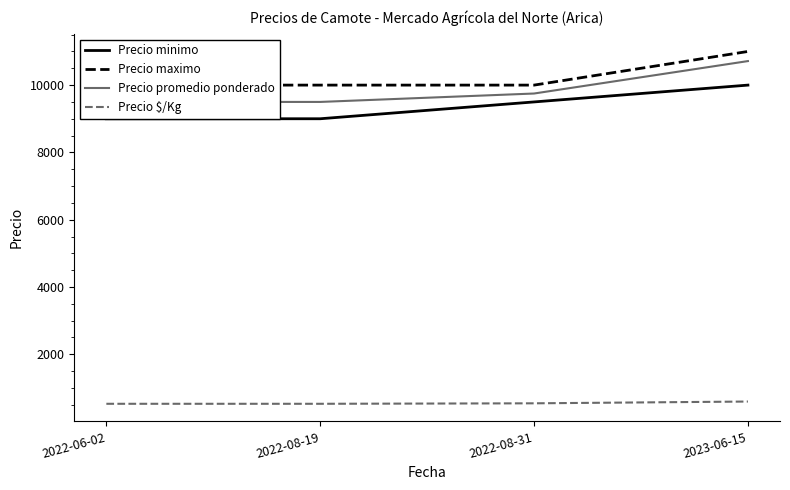

Reading left to right, what are all the values shown in this chart?

Precio minimo: 9000	9000	9500	10000
Precio maximo: 10000	10000	10000	11000
Precio promedio ponderado: 9500	9500	9750	10714
Precio $/Kg: 528	528	542	595